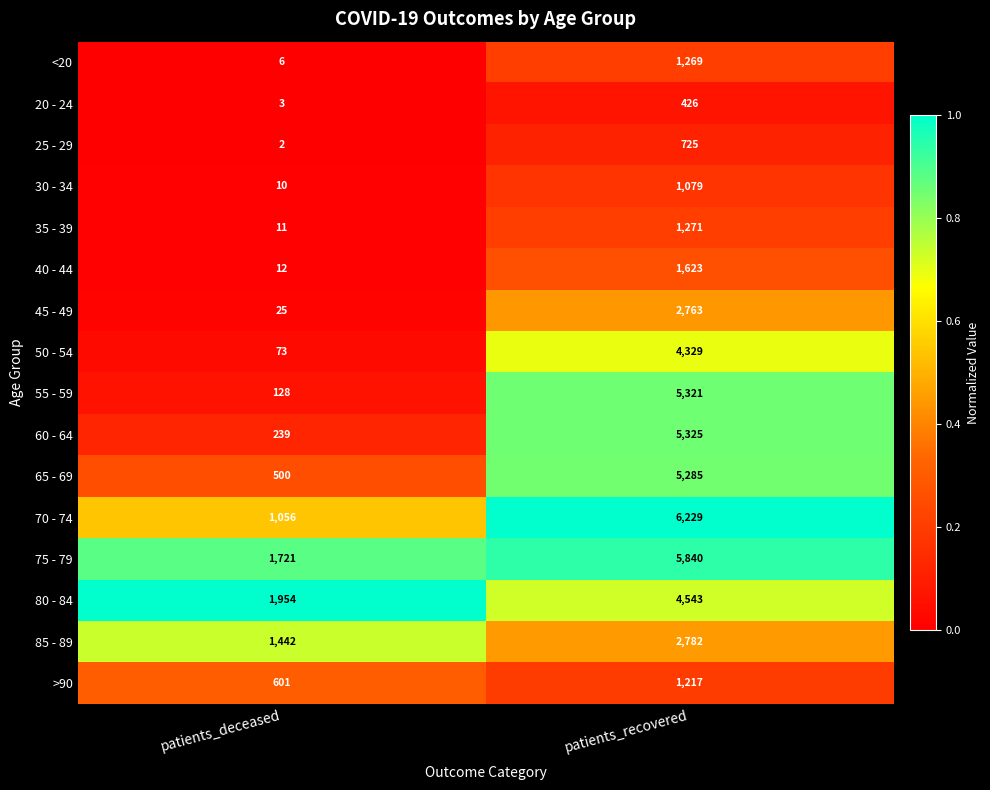

What is the difference between the 25 - 29 values at patients_deceased and patients_recovered?

723